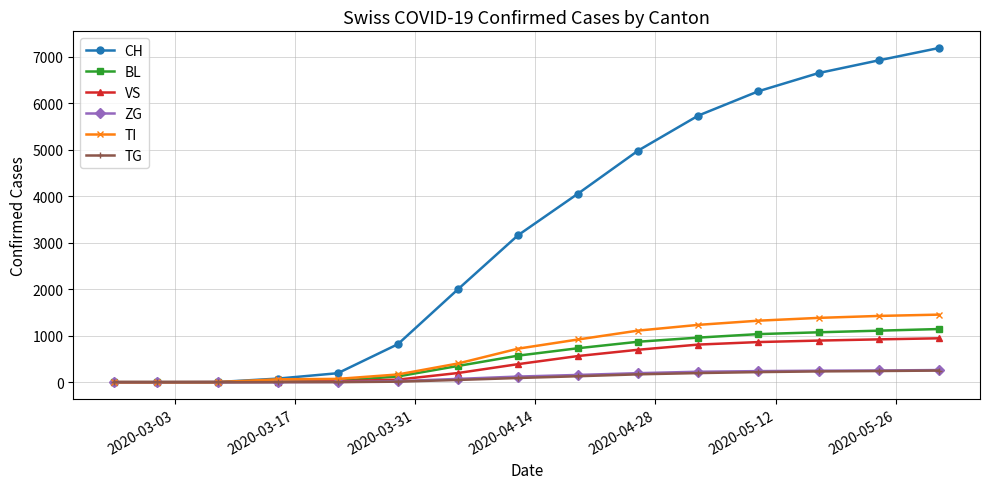

Which series has the largest range (max minus min)?

CH